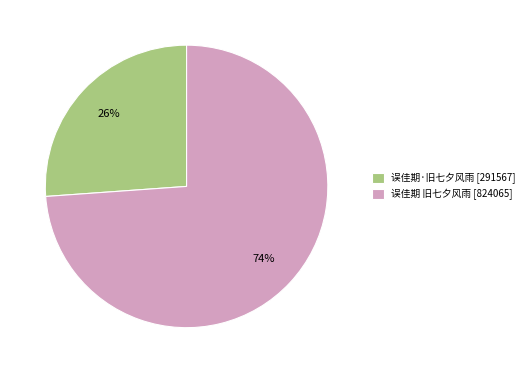

Does any single category account for the majority?

Yes